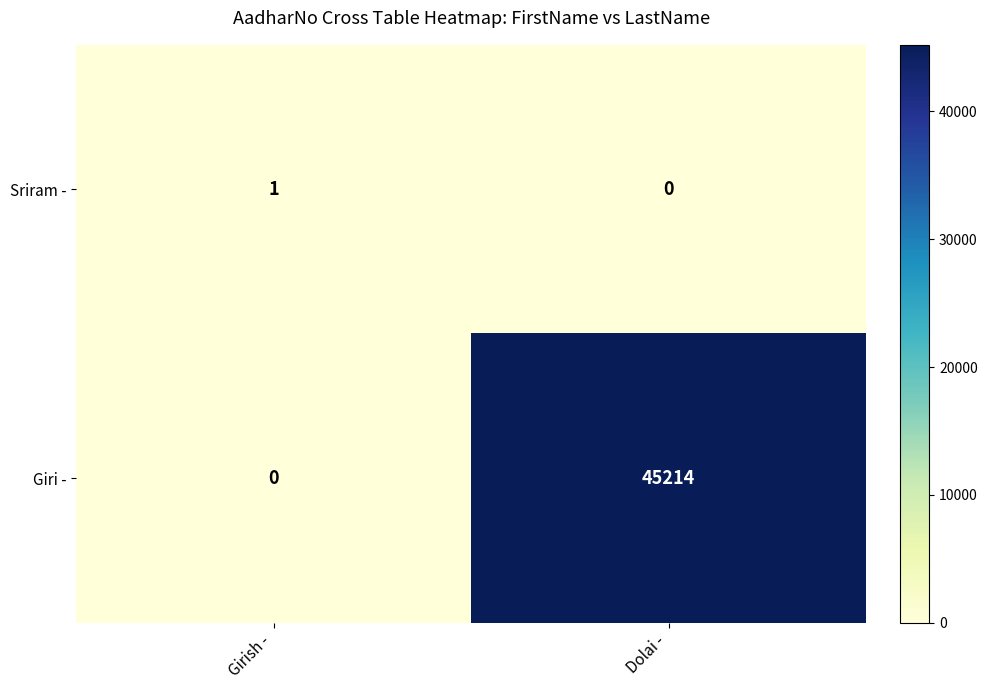

Reading right to left, transcribe all the data shown in this chart.

Sriram -: 0	1
Giri -: 45214	0